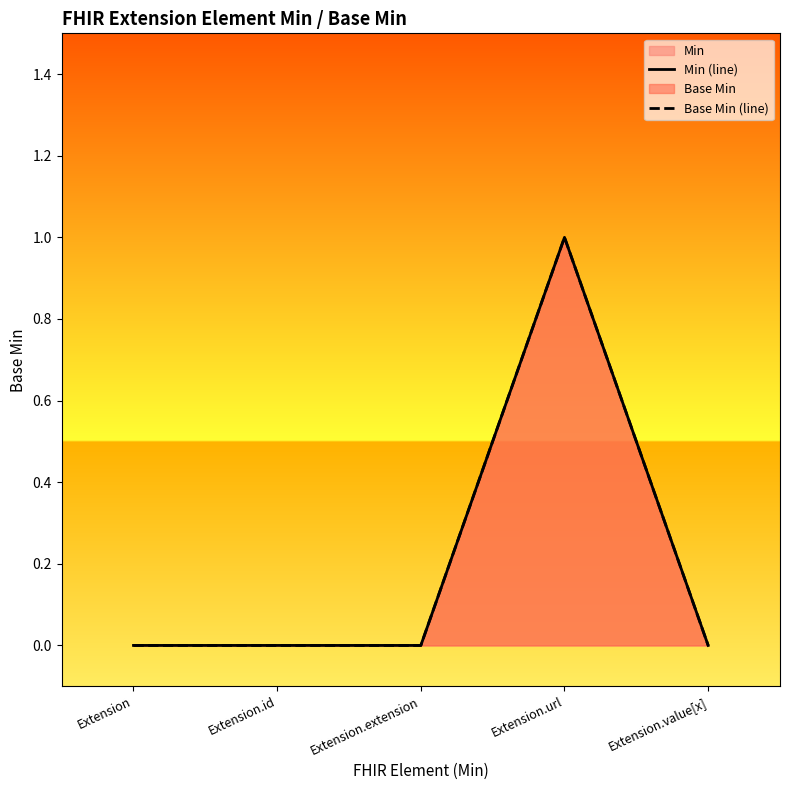

True or false: Base Min (line) and Min (line) intersect in this chart.

False